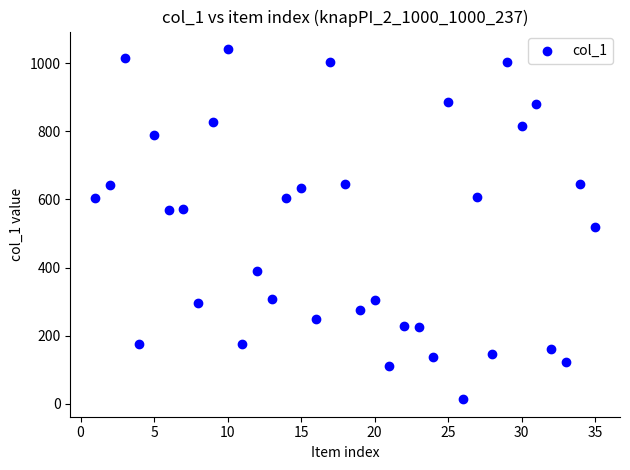

What is the range of Y values (max minus min)?

1027